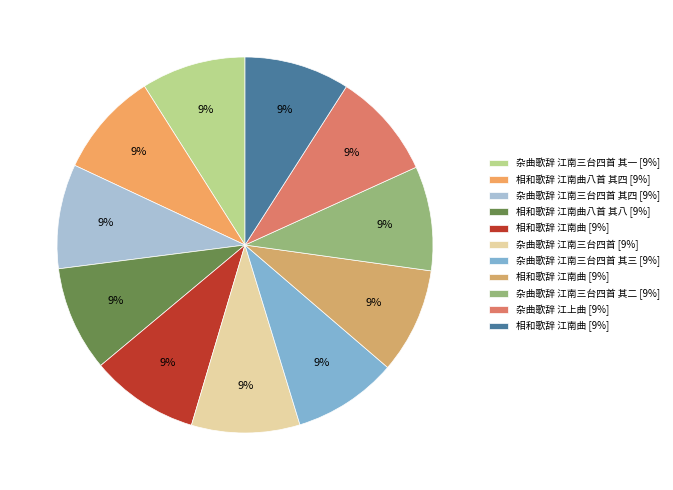

What is the smallest slice in the pie chart?

杂曲歌辞 江南三台四首 其一